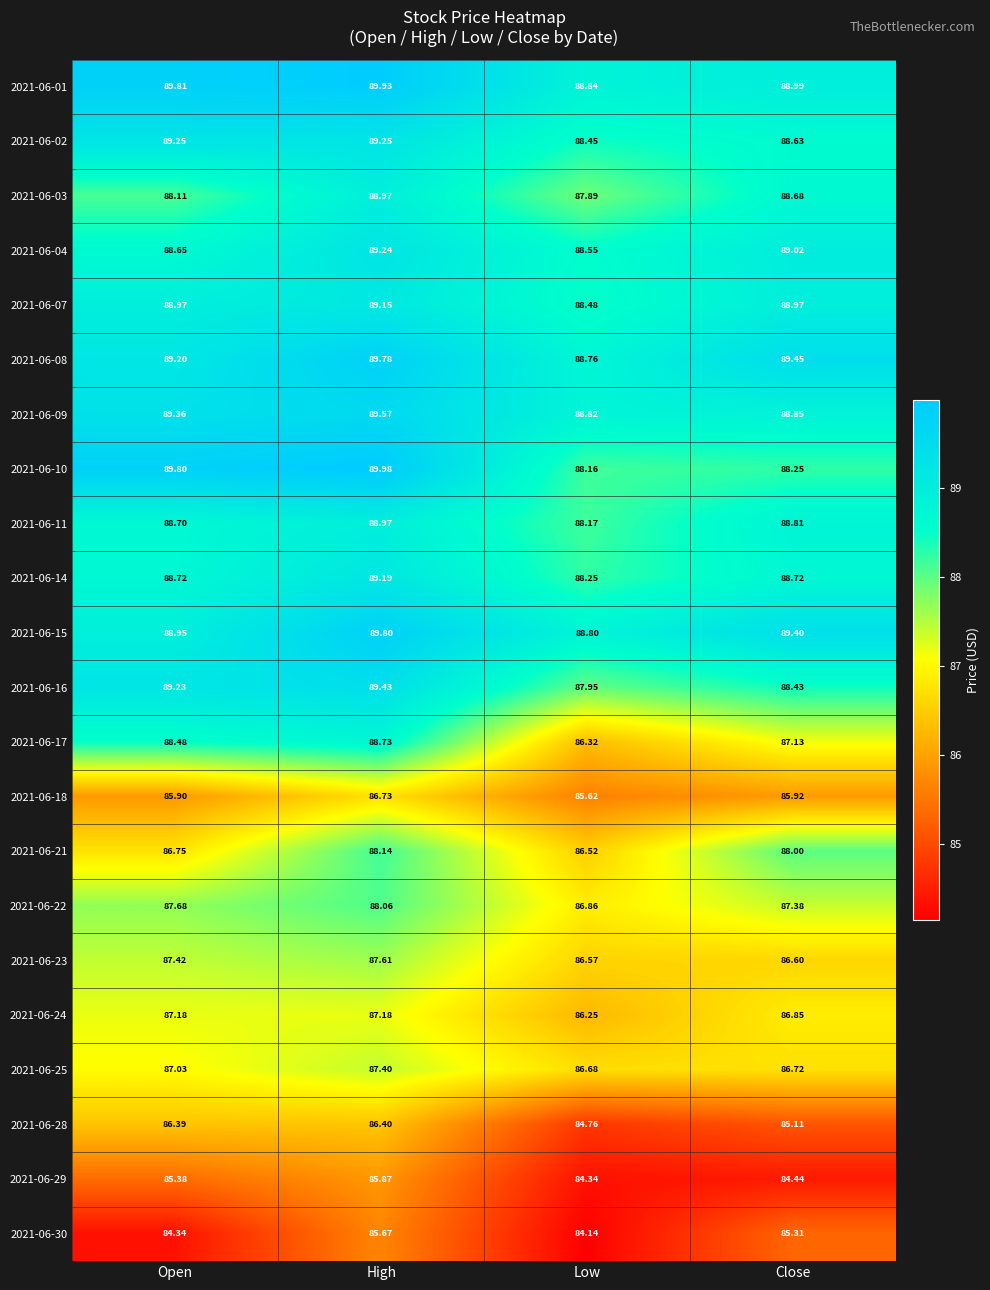

Rank the series at Open from lowest to highest value.

2021-06-30, 2021-06-29, 2021-06-18, 2021-06-28, 2021-06-21, 2021-06-25, 2021-06-24, 2021-06-23, 2021-06-22, 2021-06-03, 2021-06-17, 2021-06-04, 2021-06-11, 2021-06-14, 2021-06-15, 2021-06-07, 2021-06-08, 2021-06-16, 2021-06-02, 2021-06-09, 2021-06-10, 2021-06-01